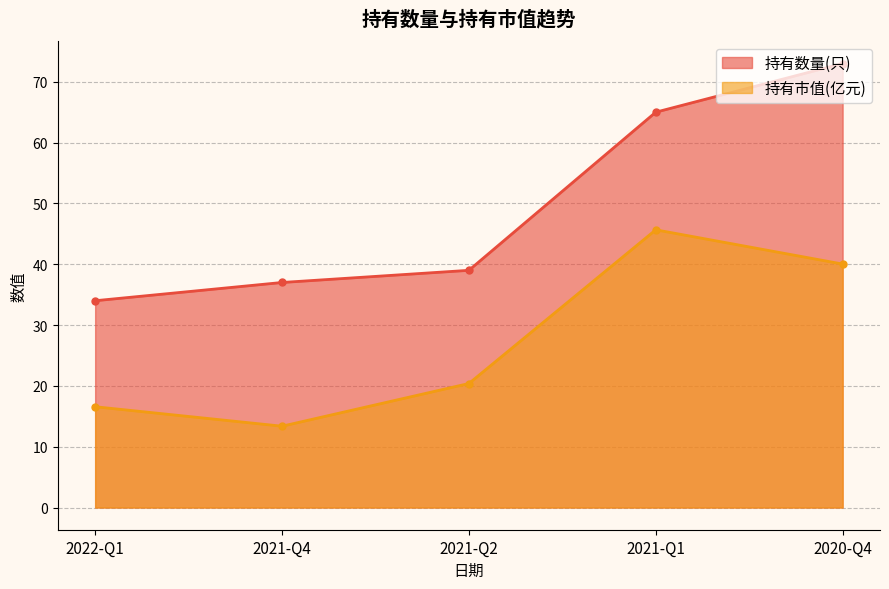

Which series changed the most between 2022-Q1 and 2021-Q4?

持有市值(亿元)